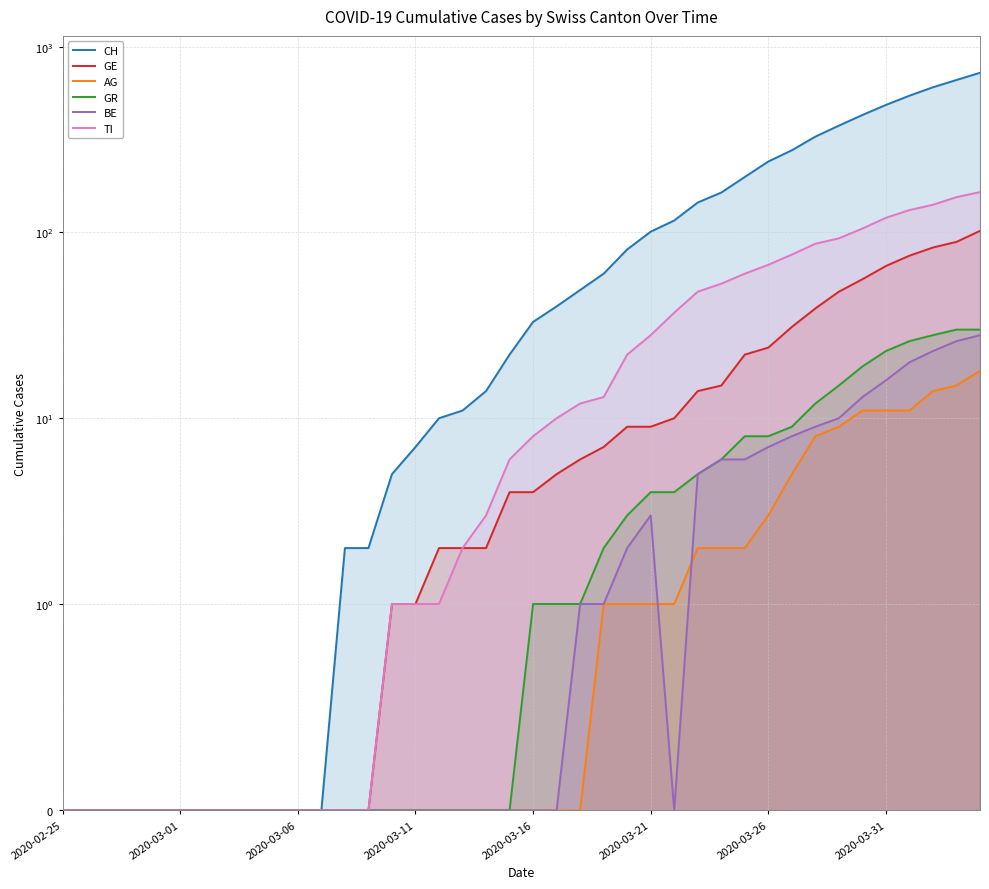

Between 37 and 32, which is larger?

37